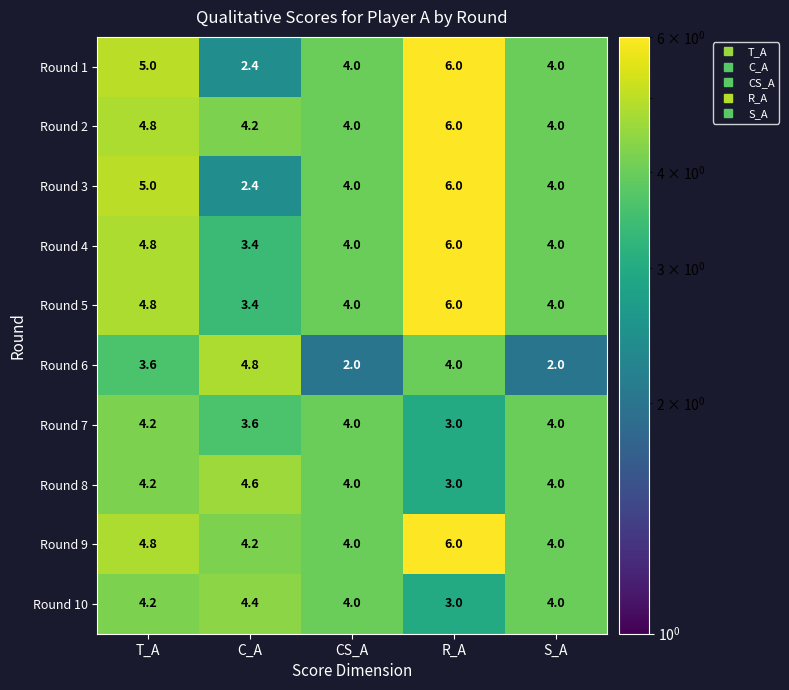

Is the value of Round 5 at C_A greater than the value of Round 2 at R_A?

No